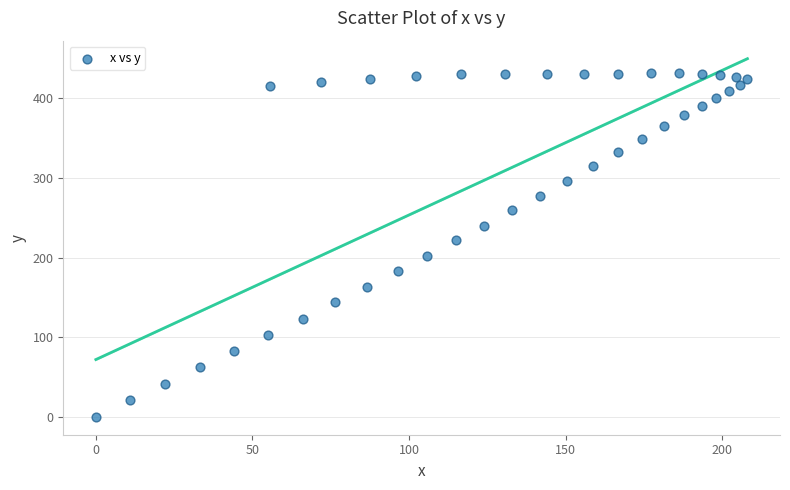

What is the range of Y values (max minus min)?

431.4